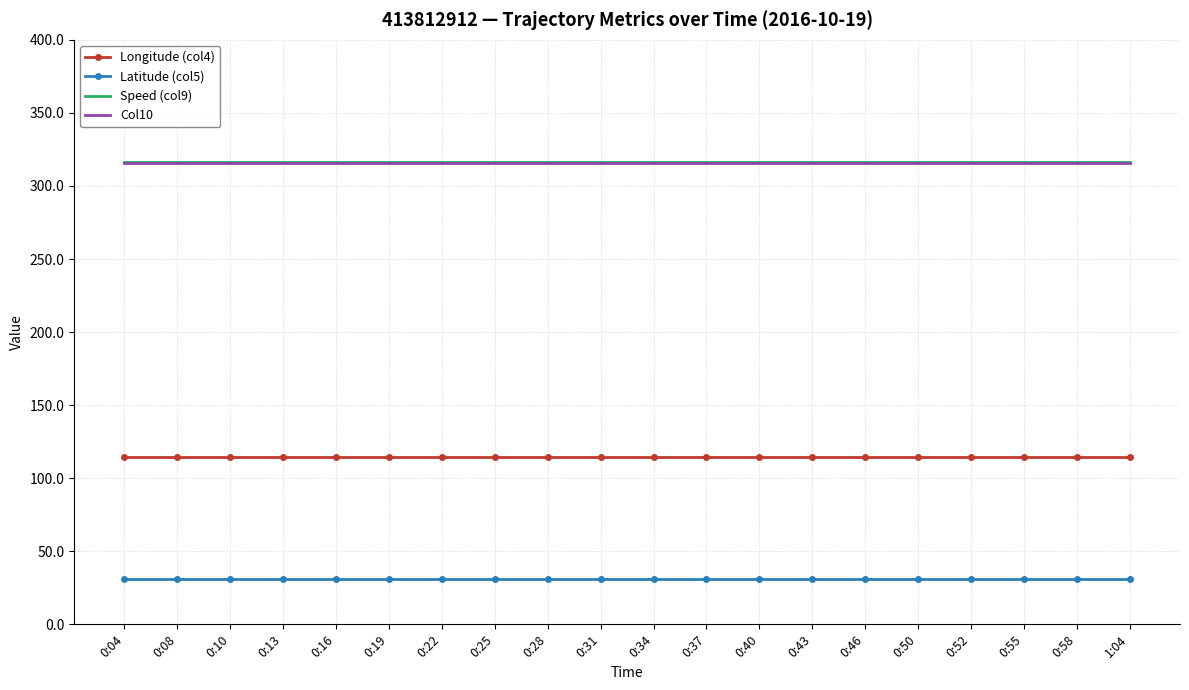

True or false: Longitude (col4) and Col10 intersect in this chart.

False